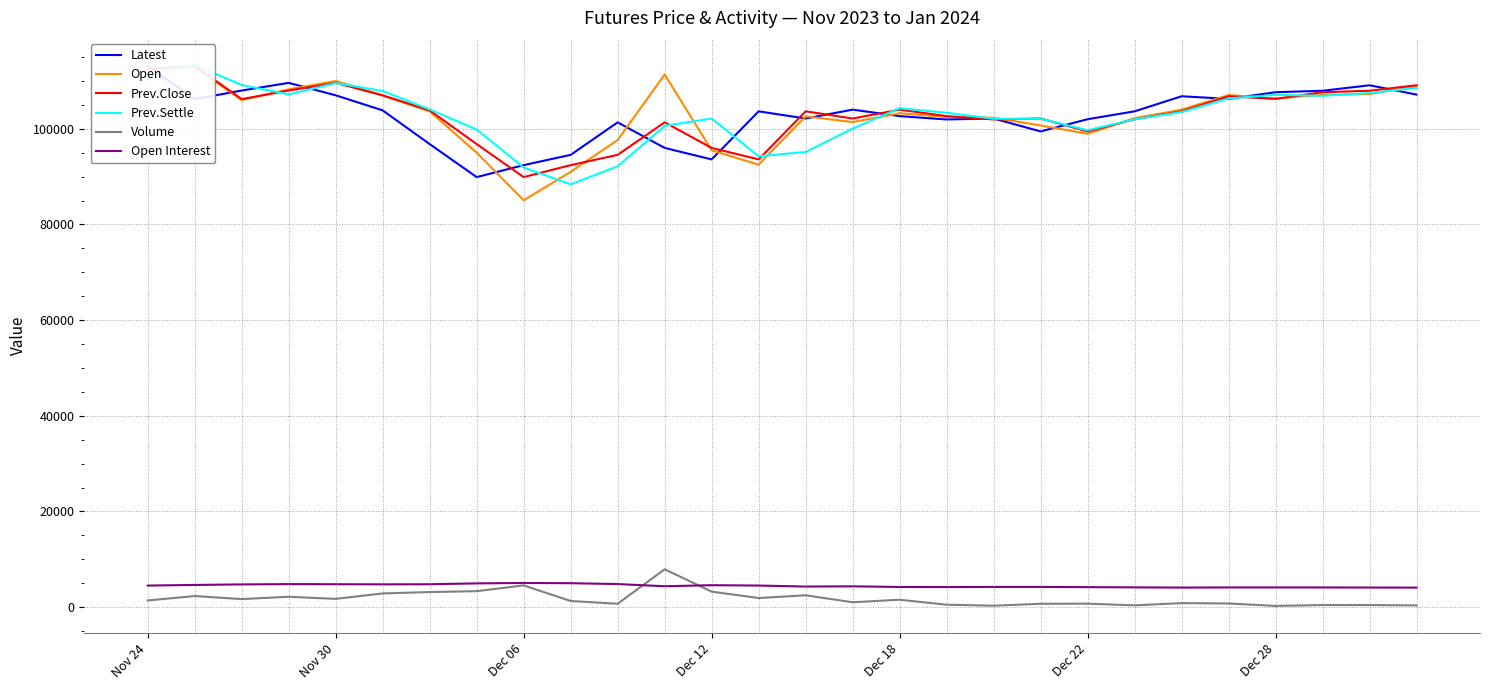

How many lines are shown in the chart?

6